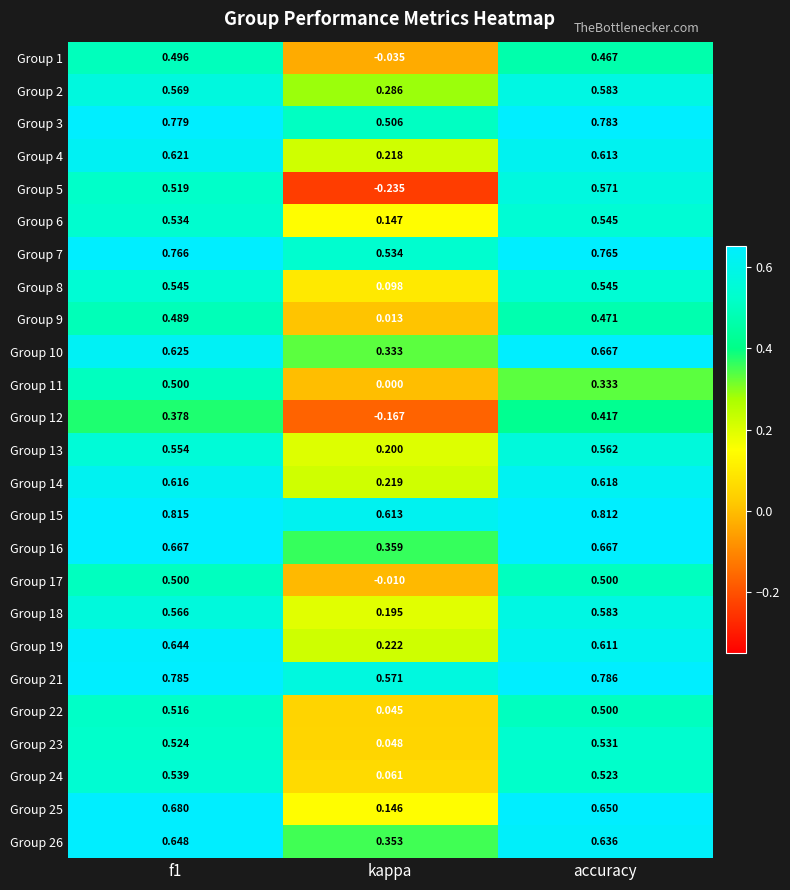

What is the total value across all series at kappa?

4.7